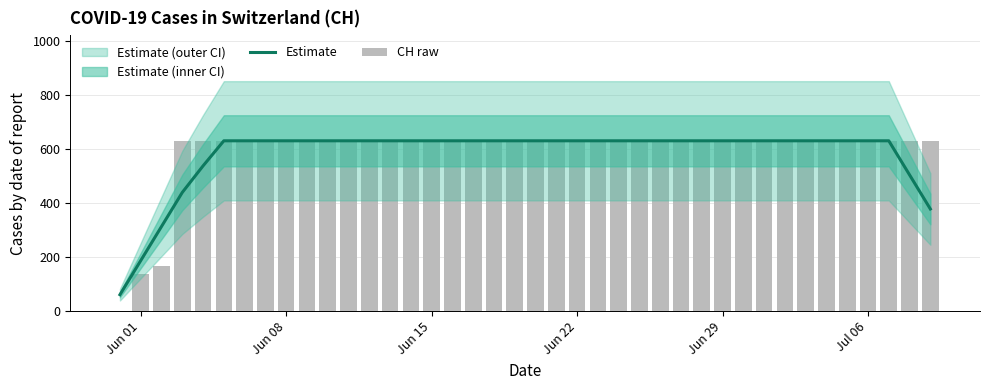

At how many categories does at least one series exceed 242?

38